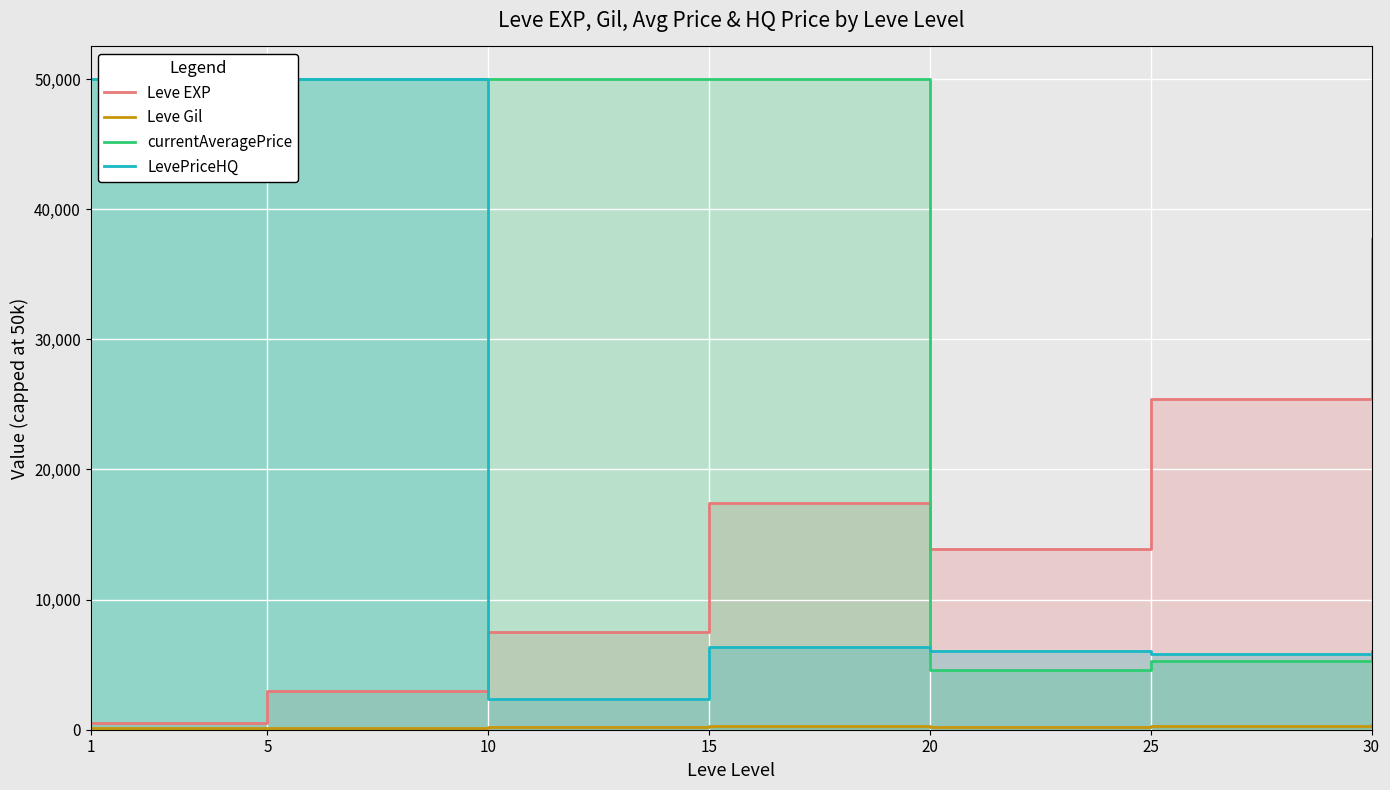

Reading right to left, list all the values displayed in this chart.

Leve EXP: 37715.0	25410.0	13876.7	17445.0	7475.0	3008.3	510.2
Leve Gil: 375.2	312.7	220.8	312.0	242.5	149.3	113.0
currentAveragePrice: 6072.5	5314.5	4610.5	50000.0	50000.0	50000.0	50000.0
LevePriceHQ: 5822.5	5855.0	6013.2	6375.0	2366.5	50000.0	50000.0